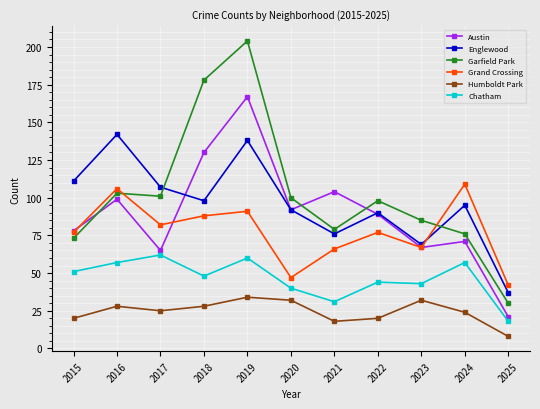

What is the average value of the Humboldt Park series?

24